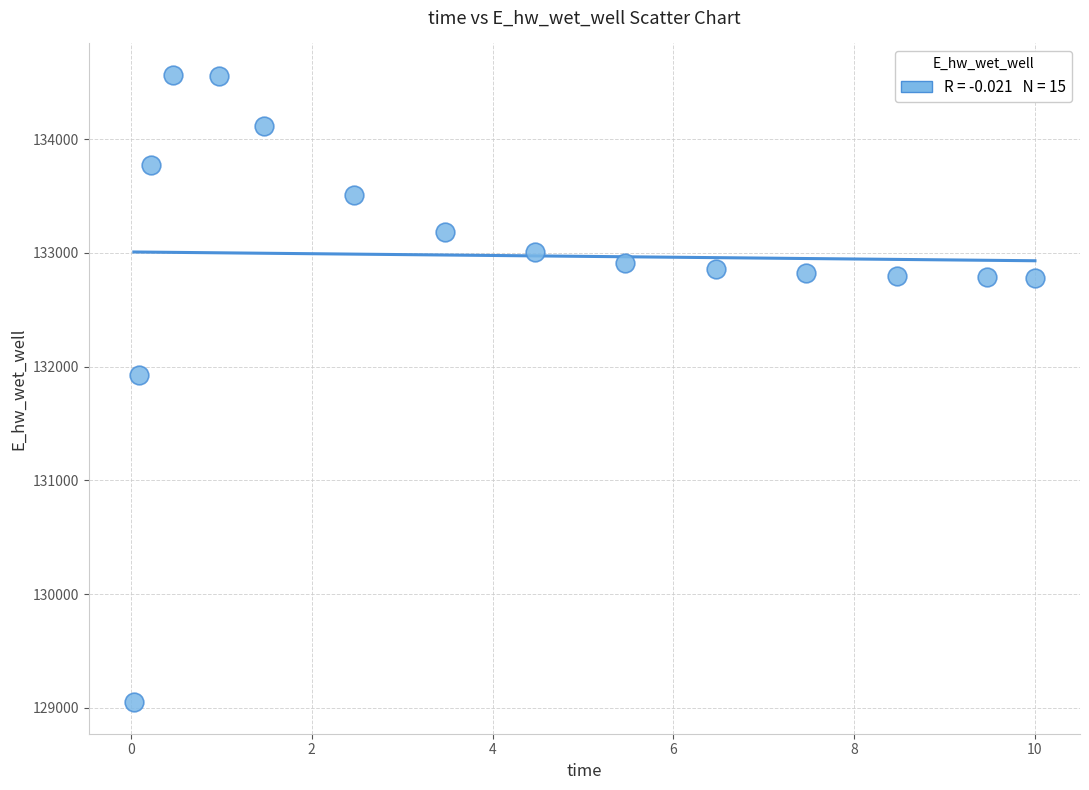

What is the range of X values (max minus min)?

10.0